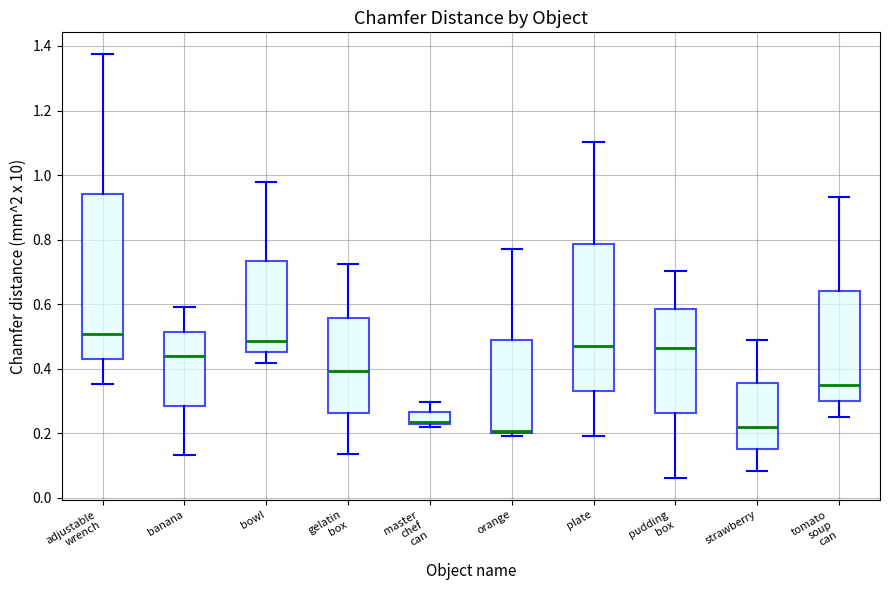

Which box is the tallest, from its lower edge to its upper edge?

adjustable wrench